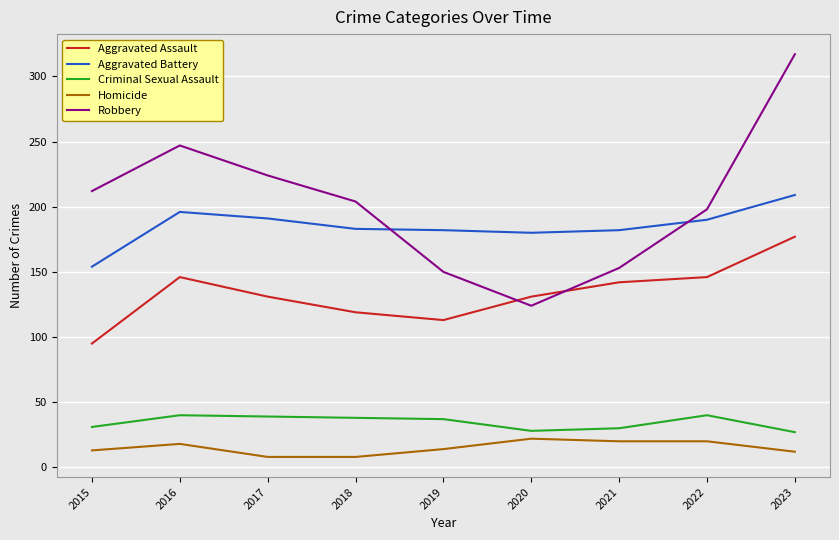

Is the value of Criminal Sexual Assault at 2022 greater than the value of Aggravated Assault at 2022?

No